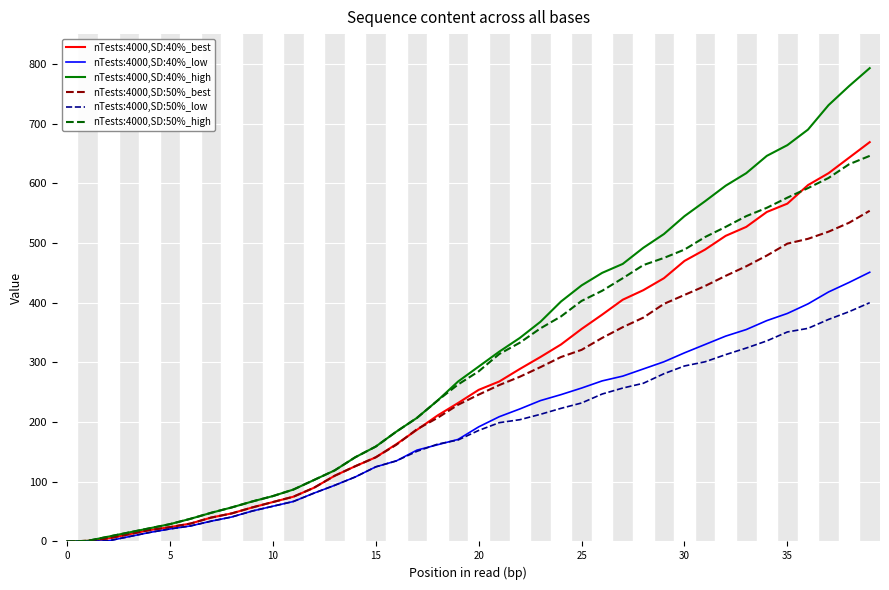

Which series has the largest range (max minus min)?

nTests:4000,SD:40%_high